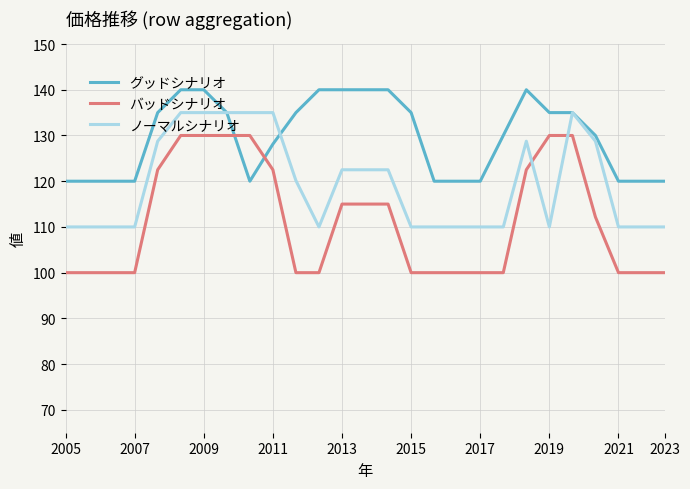

Which series has the largest total across all categories?

グッドシナリオ